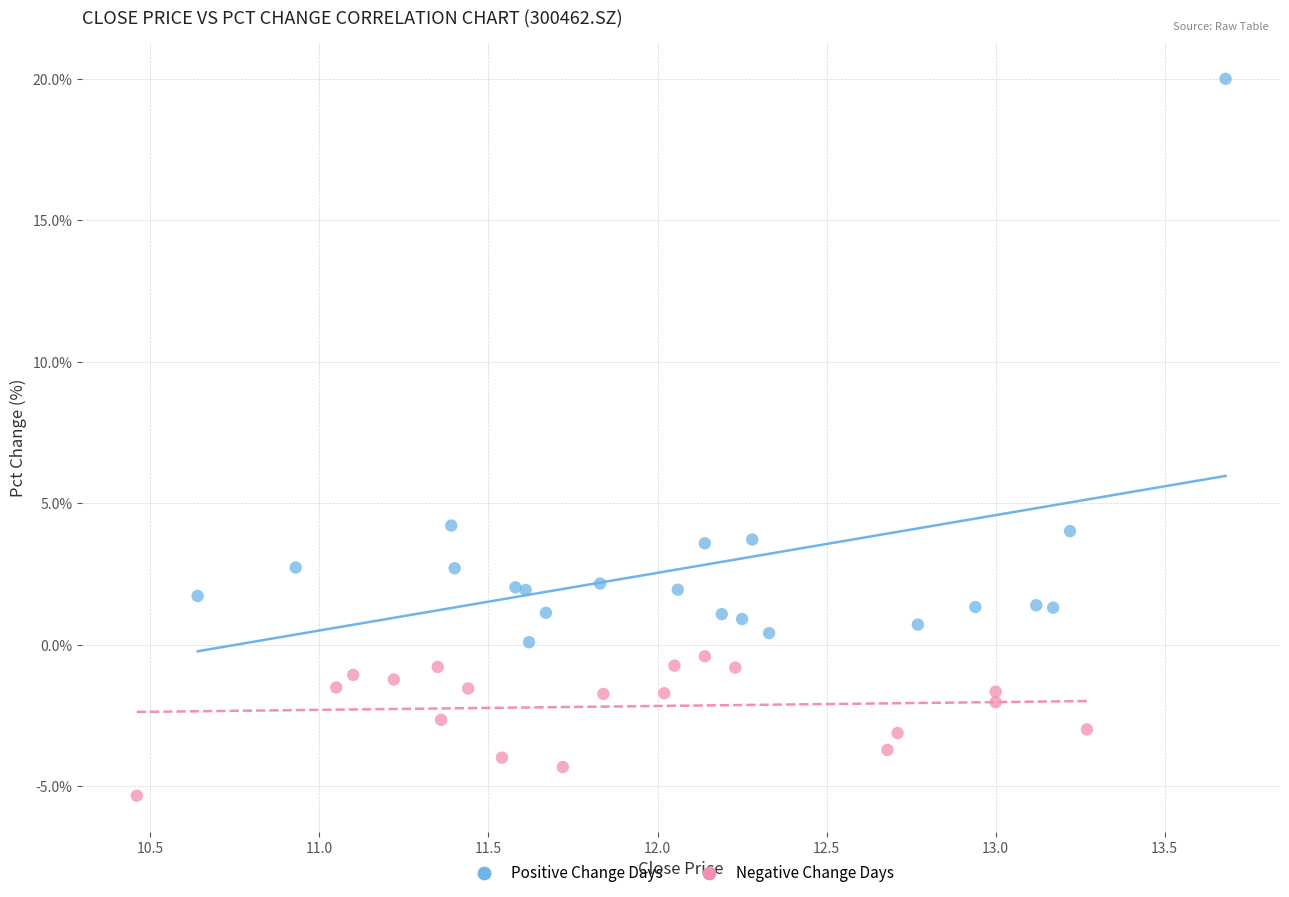

Which series contains the highest Y value?

Positive Change Days